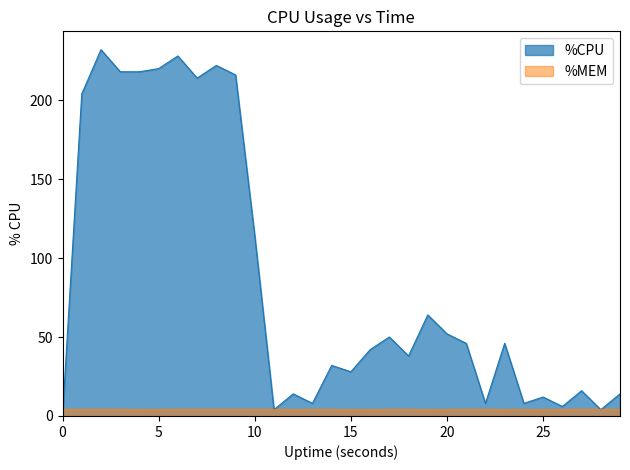

How many data points in %CPU are above 46?

13